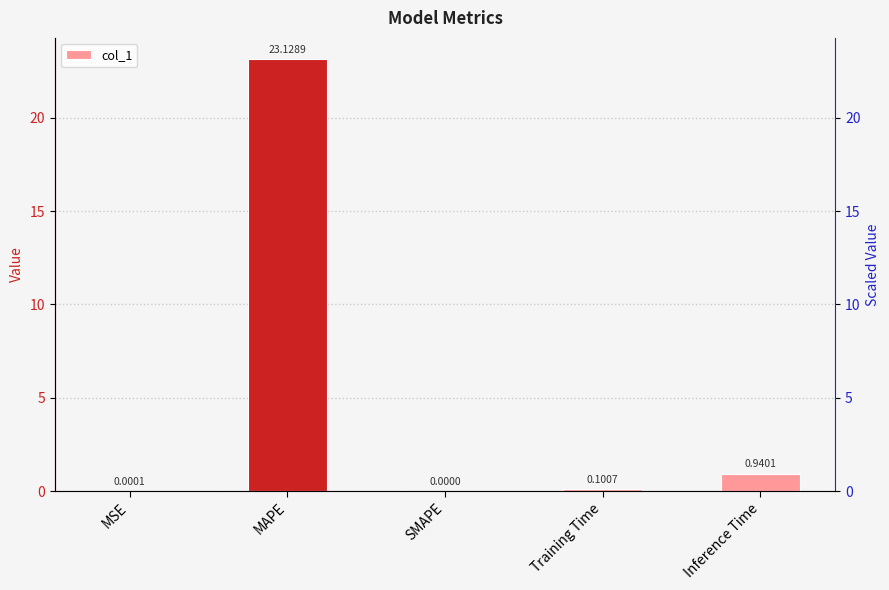

What is the change in value from MAPE to Training Time?

-23.0